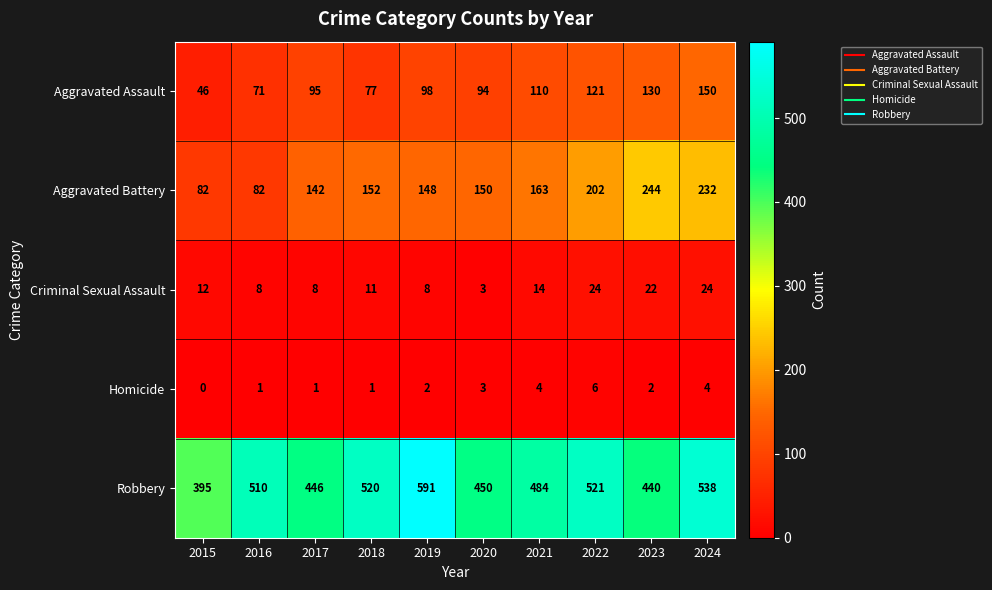

True or false: Criminal Sexual Assault has a value of 33 at 2022.

False